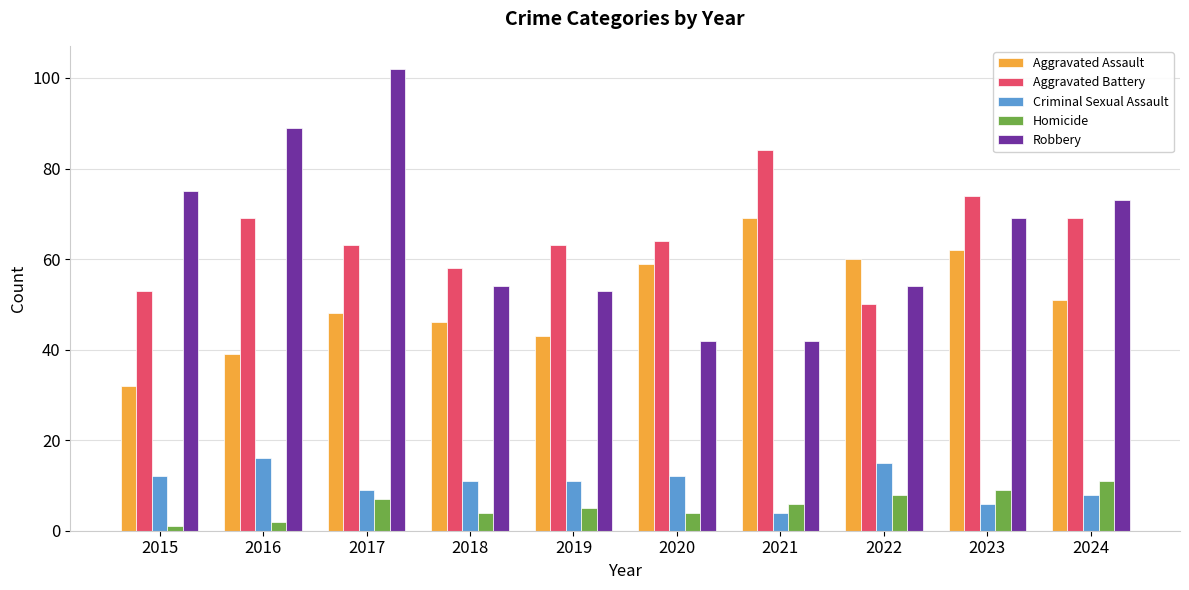

What is the value of the Aggravated Assault bar at the 4th from the left?

46